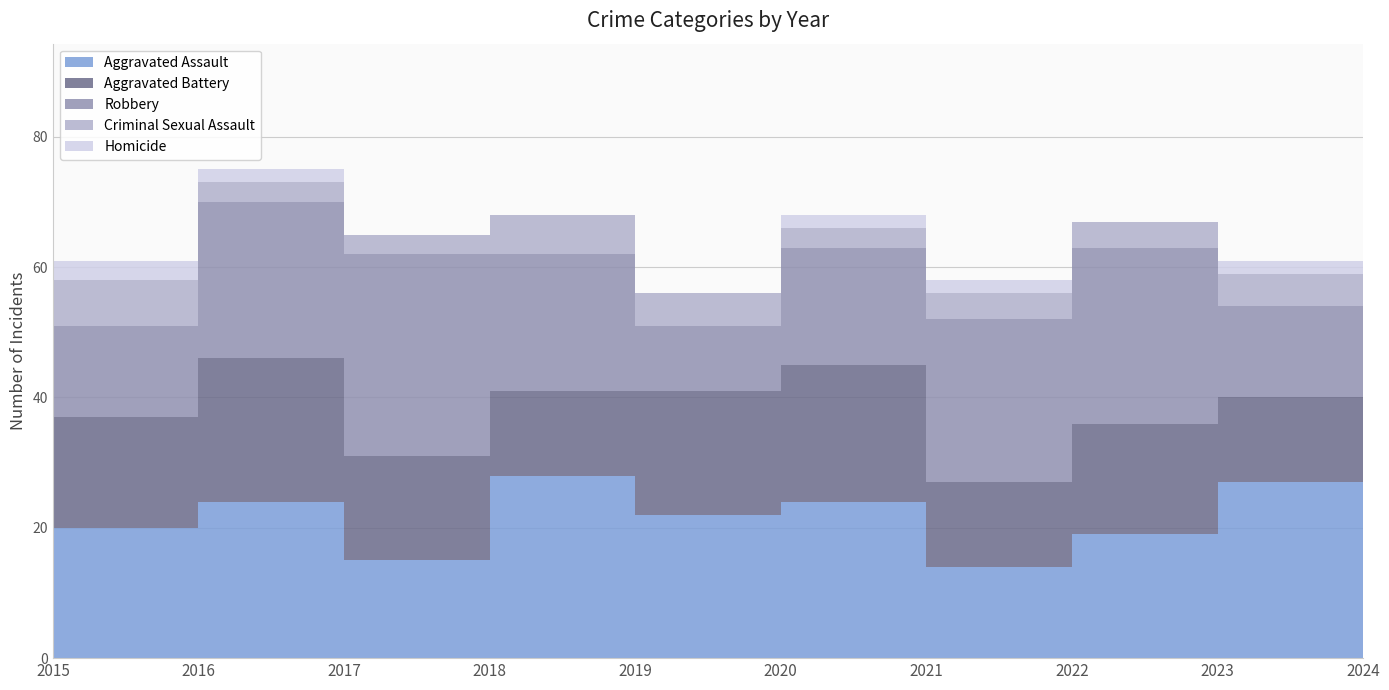

Reading left to right, extract all data points from this chart.

Aggravated Assault: 20	24	15	28	22	24	14	19	27	30
Aggravated Battery: 17	22	16	13	19	21	13	17	13	17
Robbery: 14	24	31	21	10	18	25	27	14	28
Criminal Sexual Assault: 7	3	3	6	5	3	4	4	5	5
Homicide: 3	2	0	0	0	2	2	0	2	2